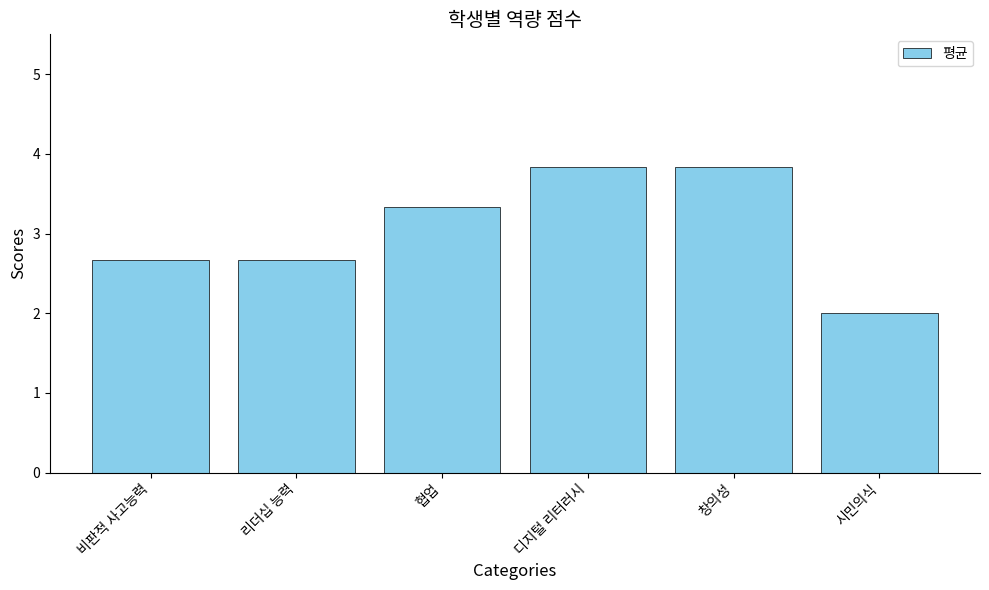

Is it true that the value at 협업 is 0.8?

False